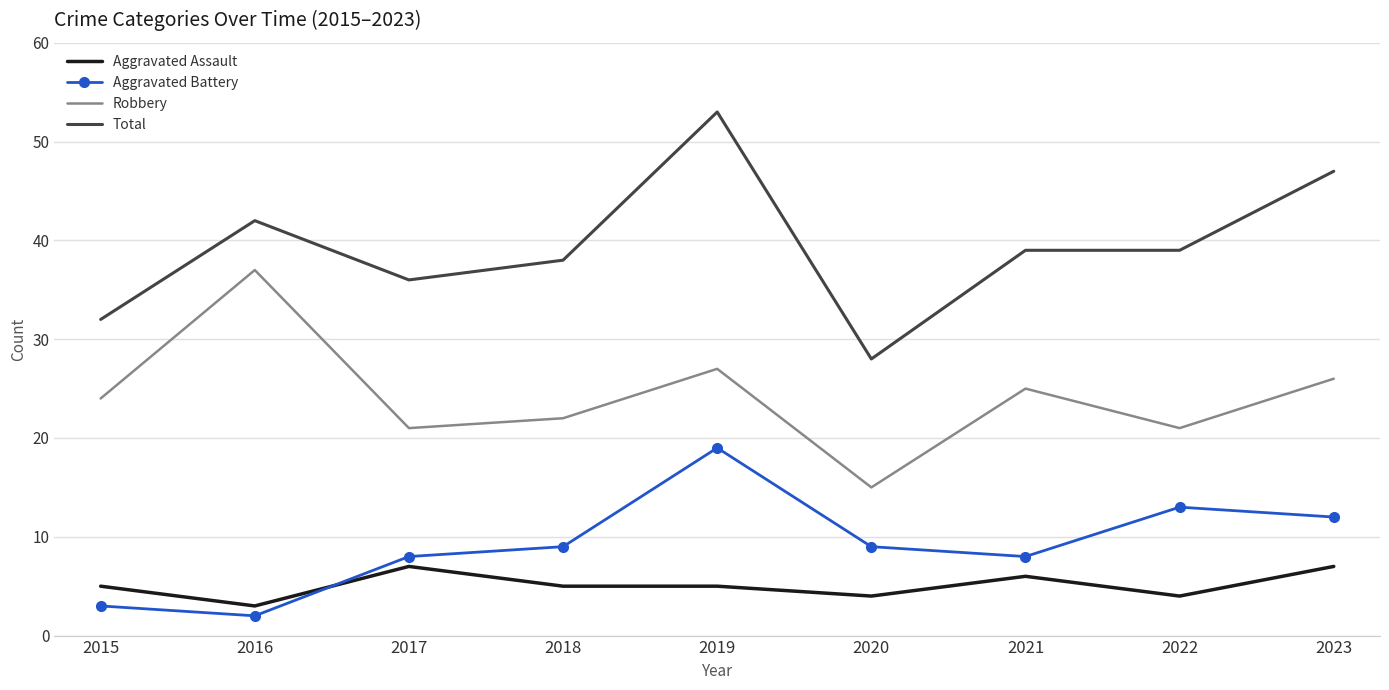

What is the difference between the Total values at 2022 and 2016?

3